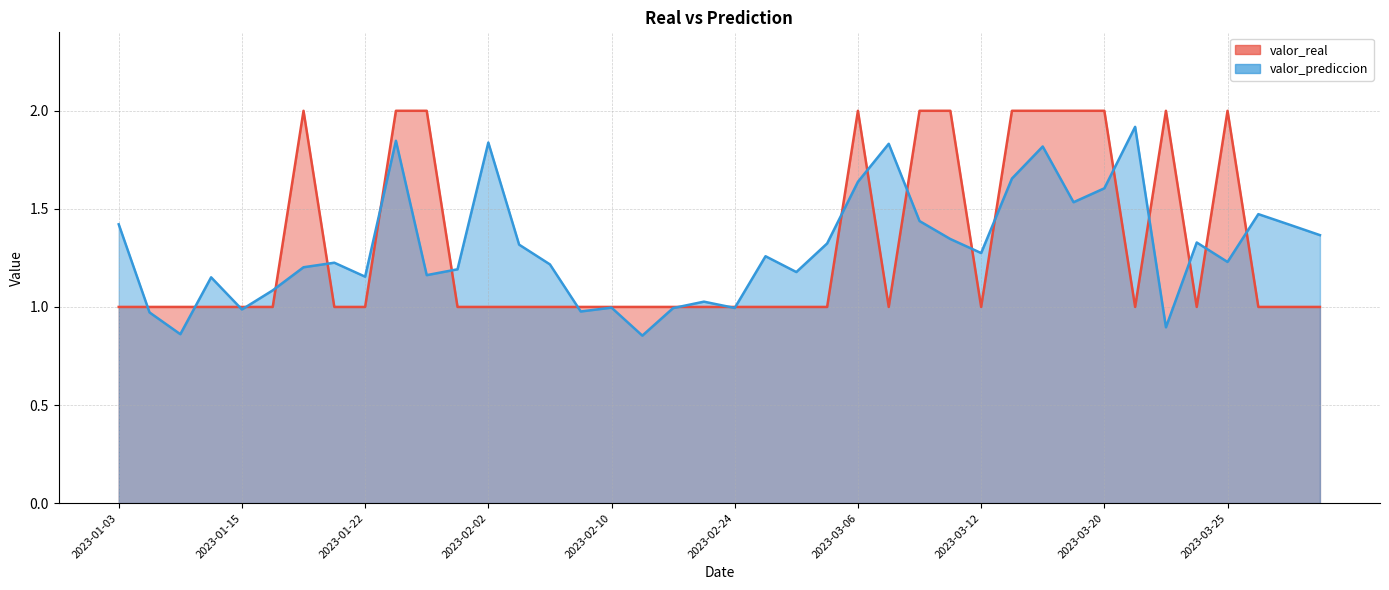

At which label does valor_prediccion reach its peak?

2023-03-22